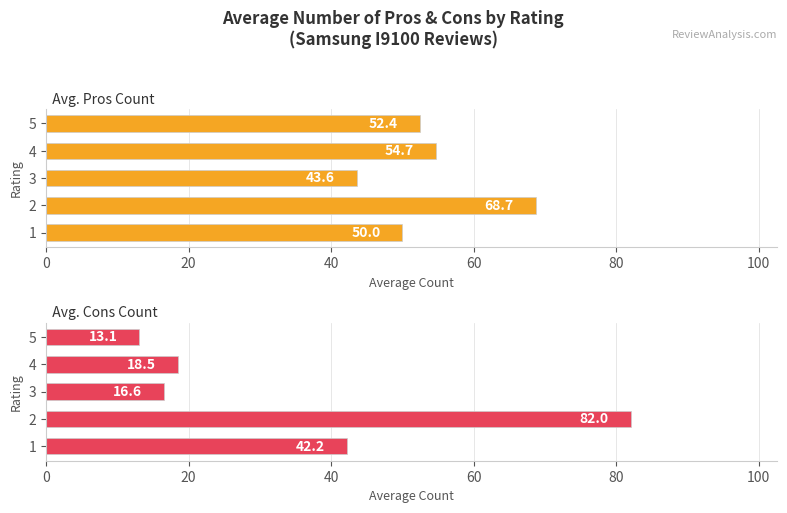

What is the smallest value displayed?

13.1